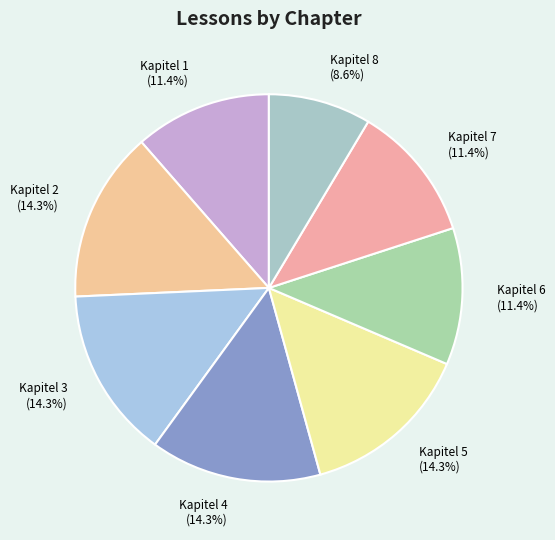

Does any single category account for the majority?

No